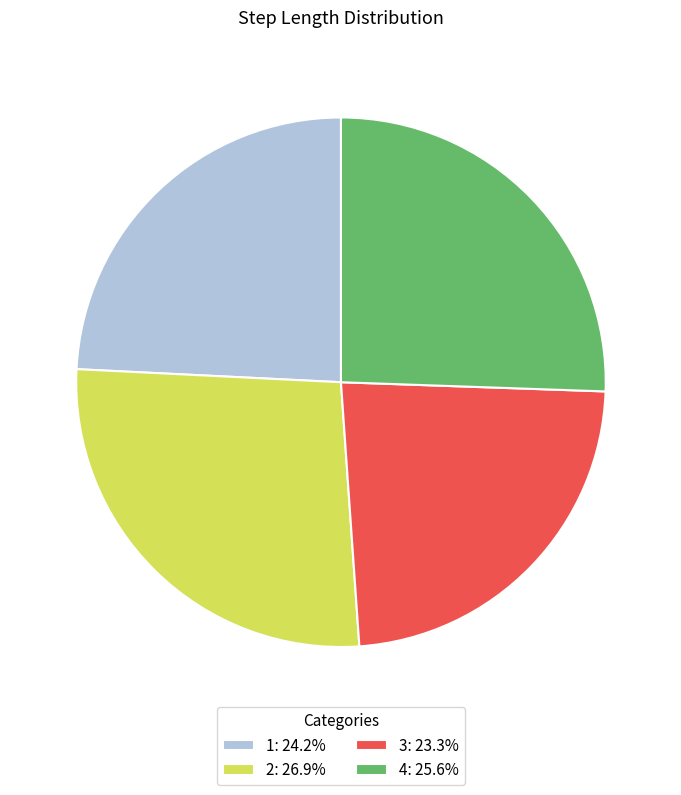

Do 2: 26.9% and 3: 23.3% together represent more than half of the pie?

Yes